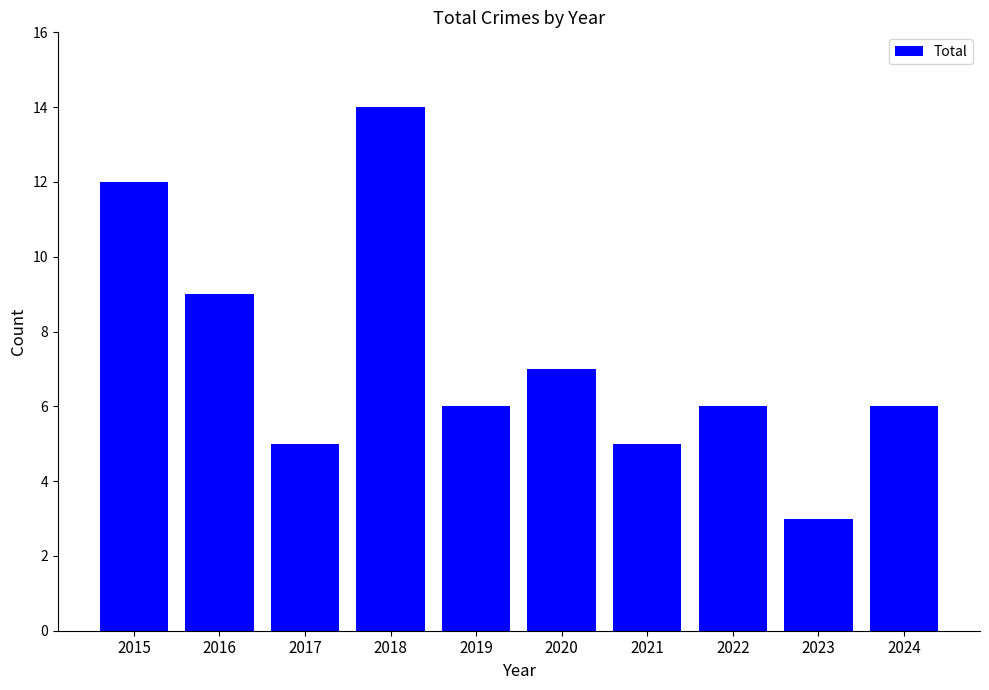

What is the value of the 1st bar from the left?

12